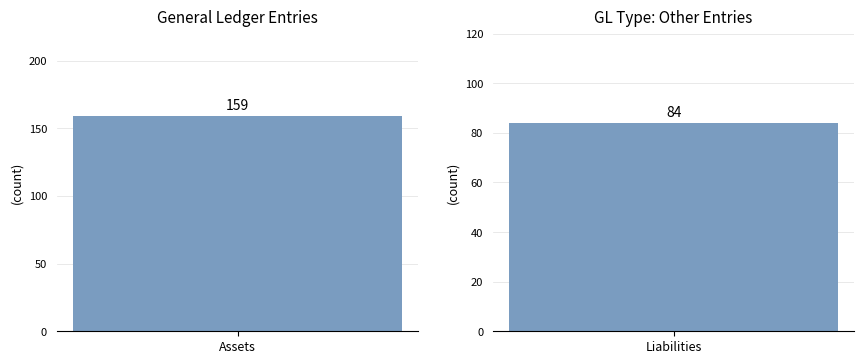

What value does the data have at Liabilities, to the nearest 10?

80